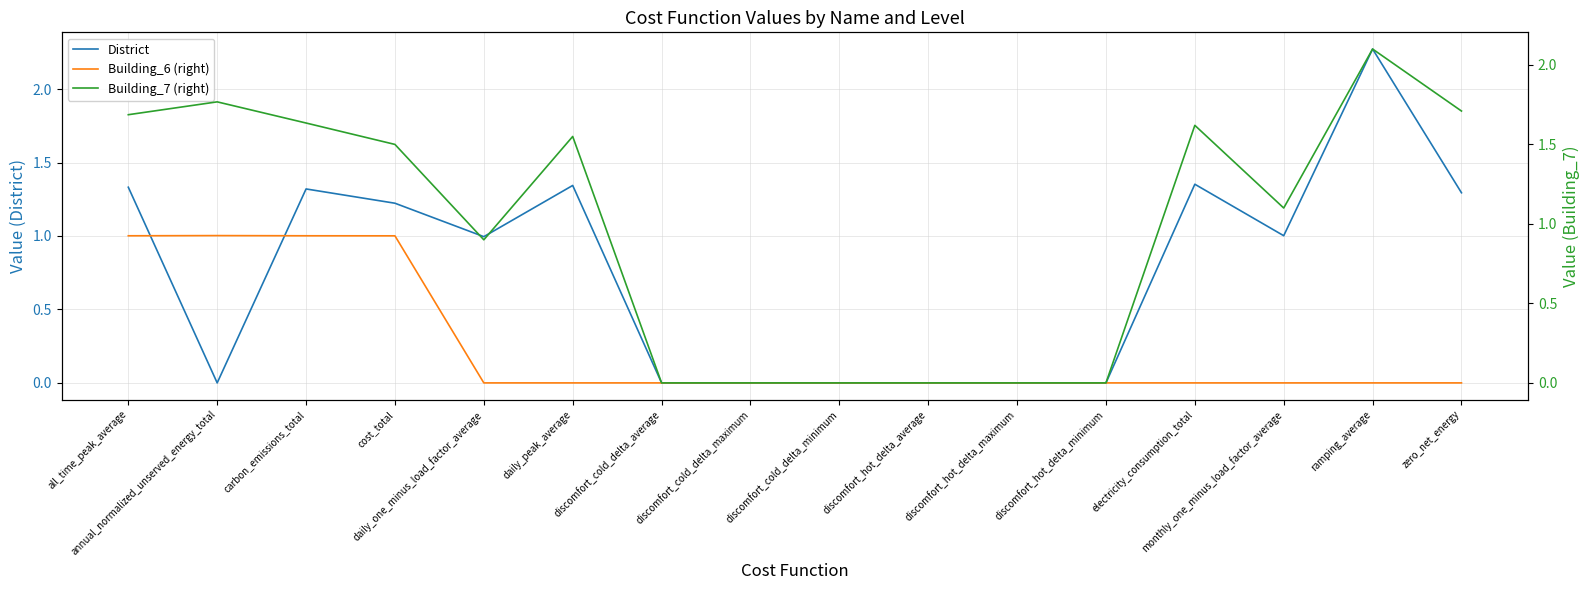

Which series has the widest spread of values?

District